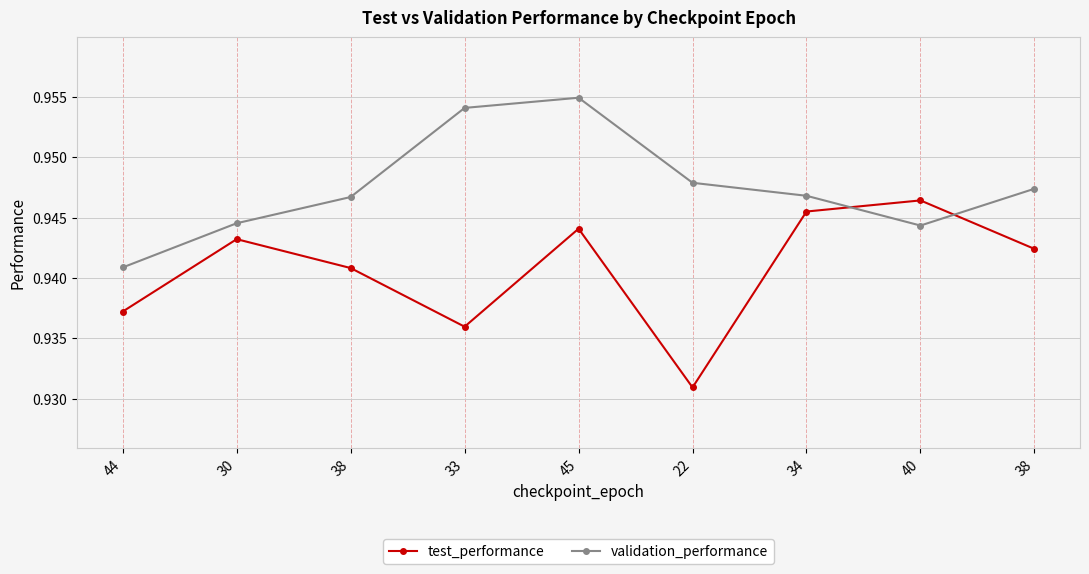

Between 45 and 22, which is larger?

45